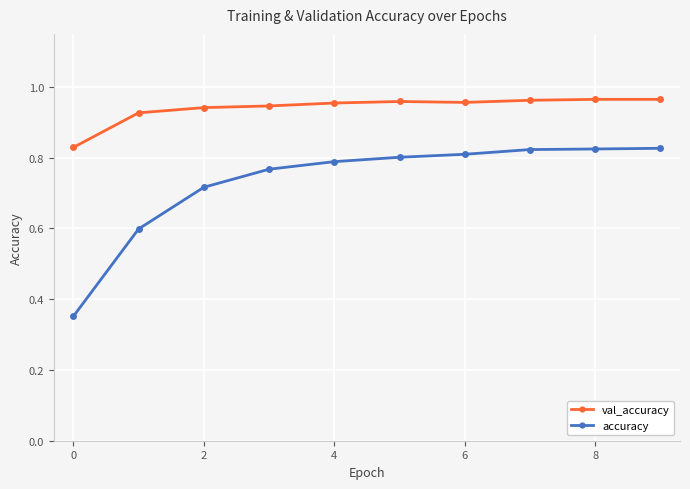

Rank the series by their average value, from highest to lowest.

val_accuracy, accuracy